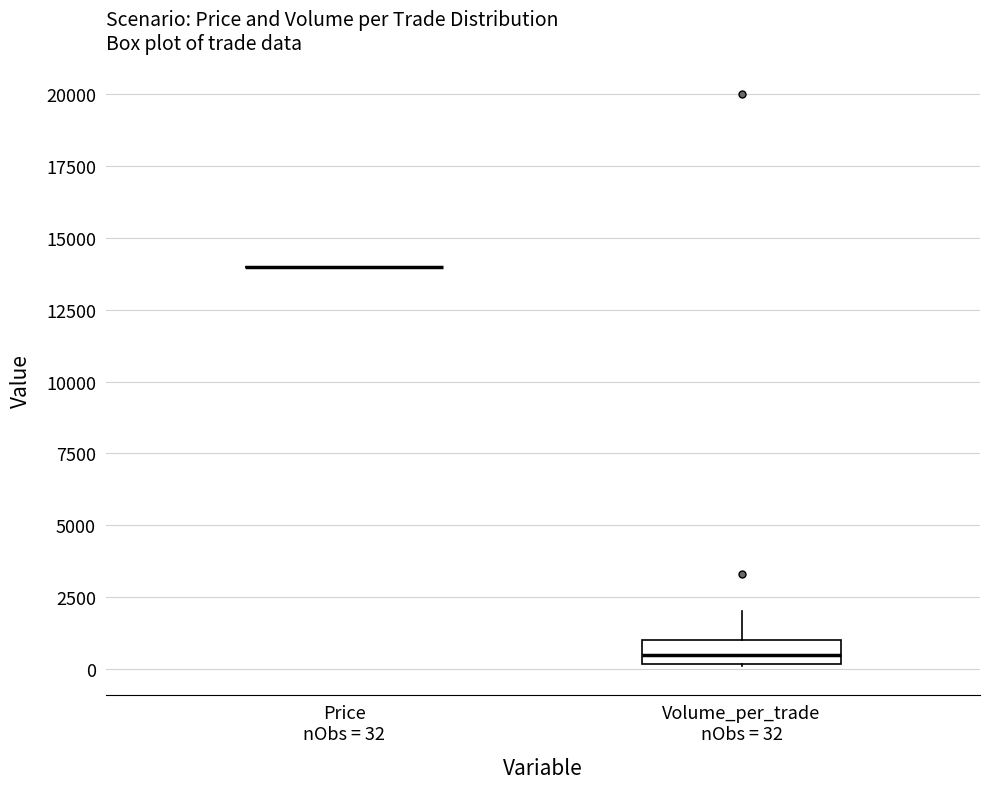

Reading left to right, read every box against the y-axis: the position of its median line, the range the box covers, and the ends of its whiskers. The values are not printed on the chart, so give them approximately, as read against the axis.

Price nObs = 32: box collapsed to a line at 14000, whiskers 14000 to 14000
Volume_per_trade nObs = 32: median 500, box 0 to 1000, whiskers 0 to 2000